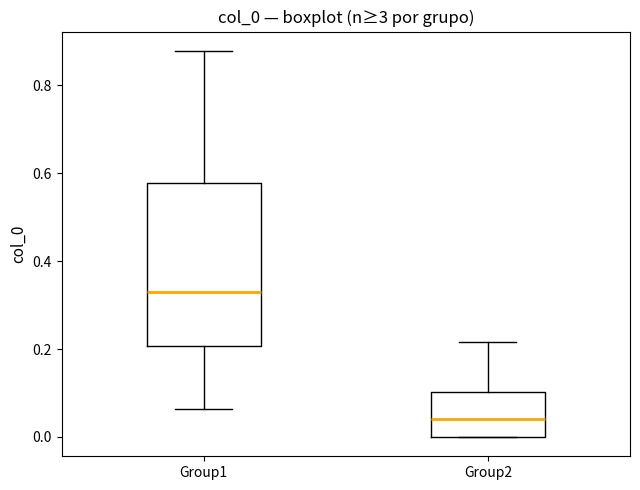

Which box has the lowest median line?

Group2